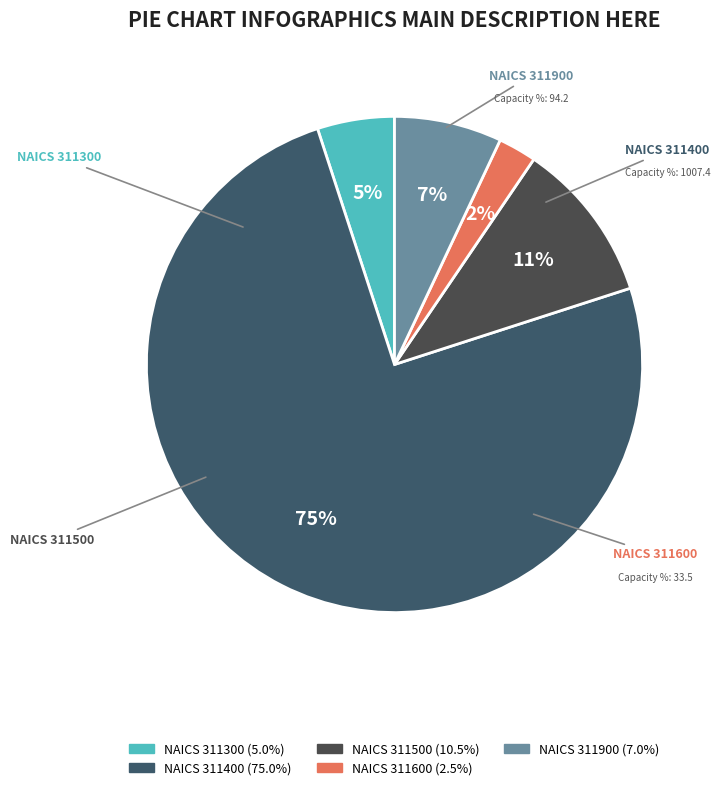

To the nearest percent, what is the average slice percentage?

20%